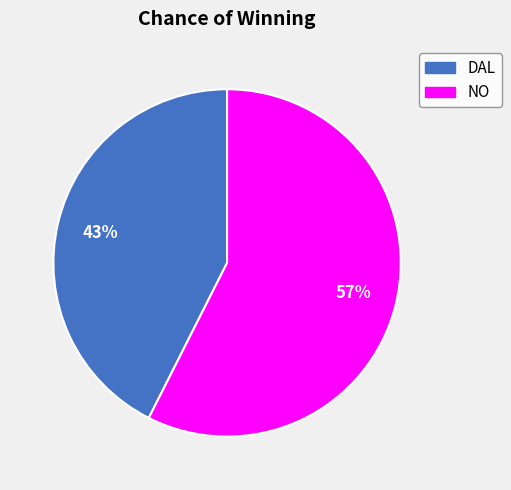

What is the ratio of the value at NO to the value at DAL?

1.3